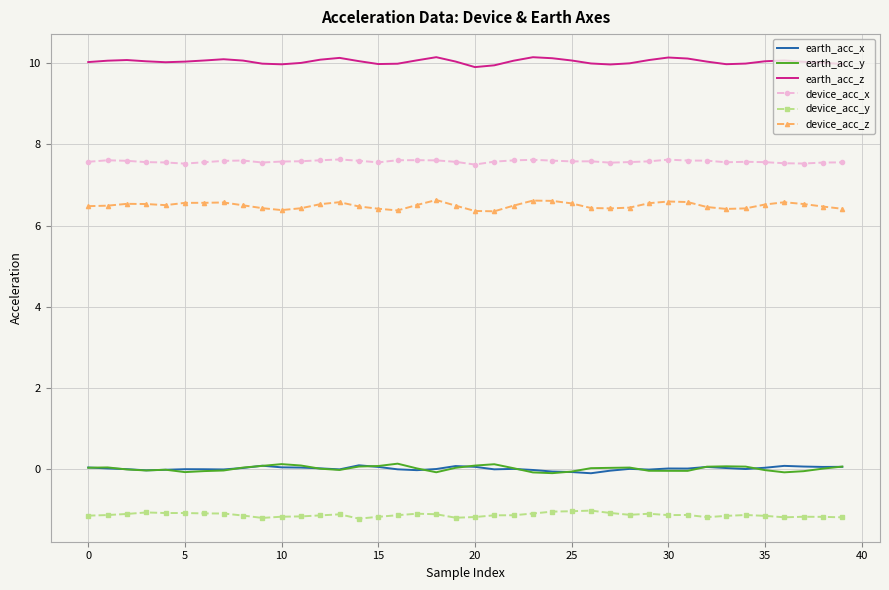

What is the greatest value displayed?

10.2